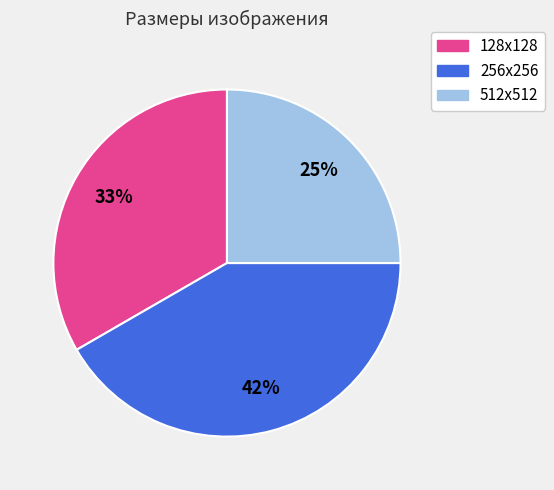

True or false: 256x256 accounts for 47% of the total.

False